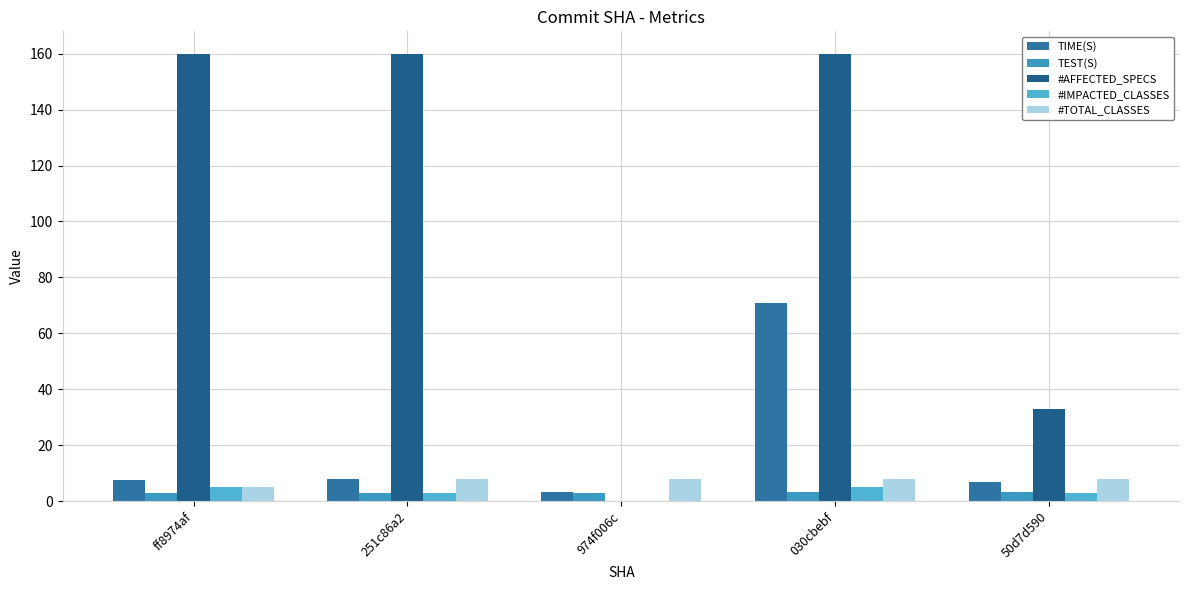

What is the greatest value displayed?

160.0